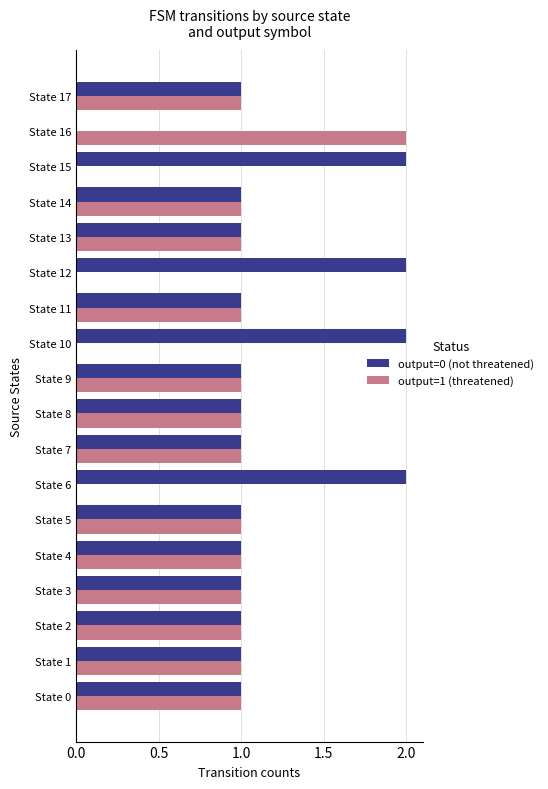

Count the output=1 (threatened) values in the range 1 to 2.

14